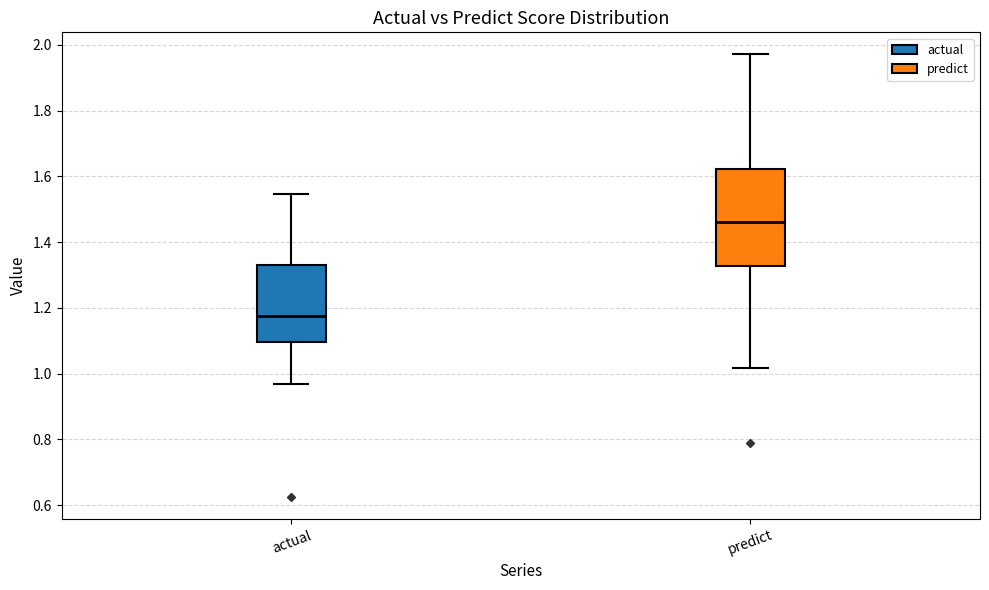

Reading left to right, transcribe this box plot: for each box, give where its median line is, the range the box spans, and where its two whiskers end, as read against the y-axis. The values are not printed on the chart, so give them approximately, as read against the axis.

actual: median 1.18, box 1.10 to 1.34, whiskers 0.96 to 1.54
predict: median 1.46, box 1.32 to 1.62, whiskers 1.02 to 1.98